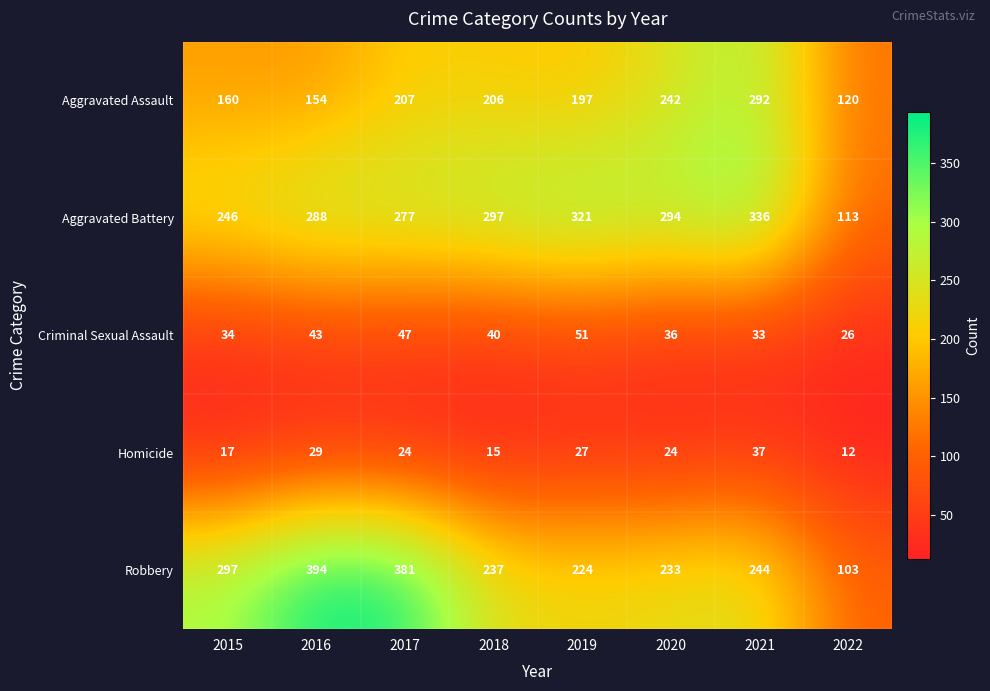

Which series has the widest spread of values?

Robbery